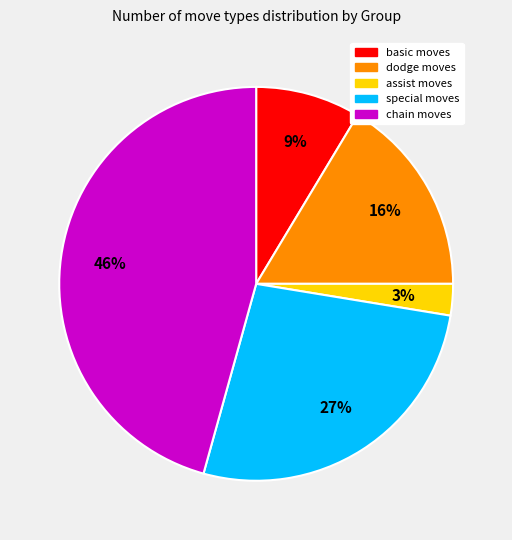

How many slices are in this pie chart?

5